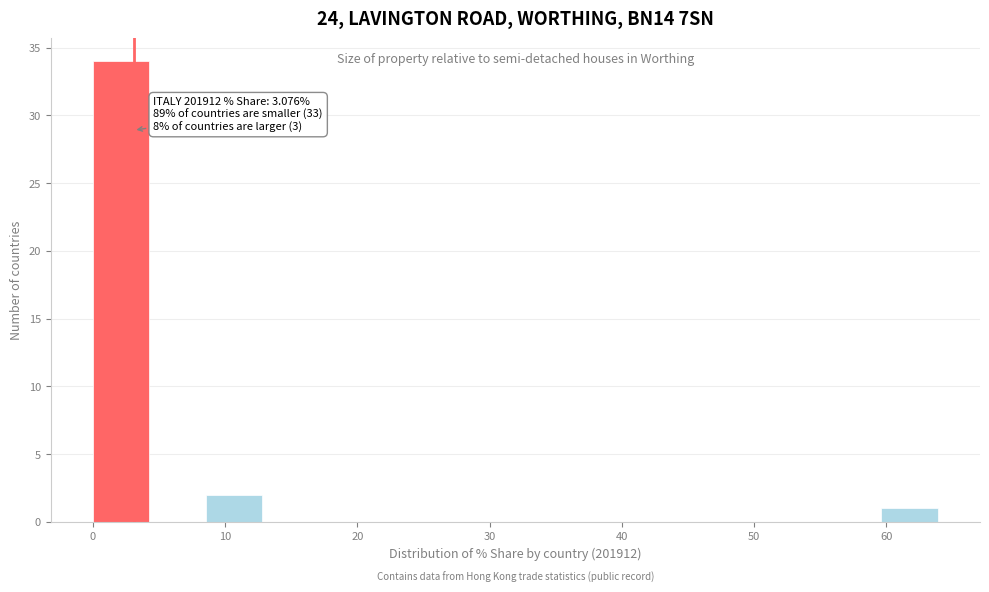

Over which range of the x-axis is the bar tallest?

0 to 4